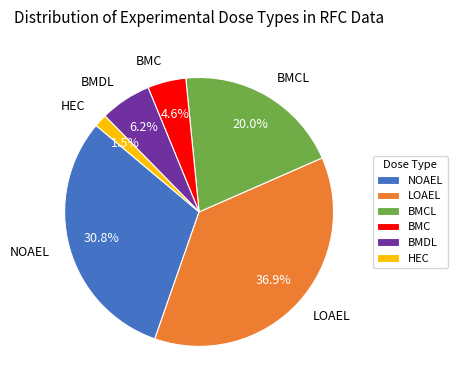

What is the total percentage of BMCL and BMC?

24.6%